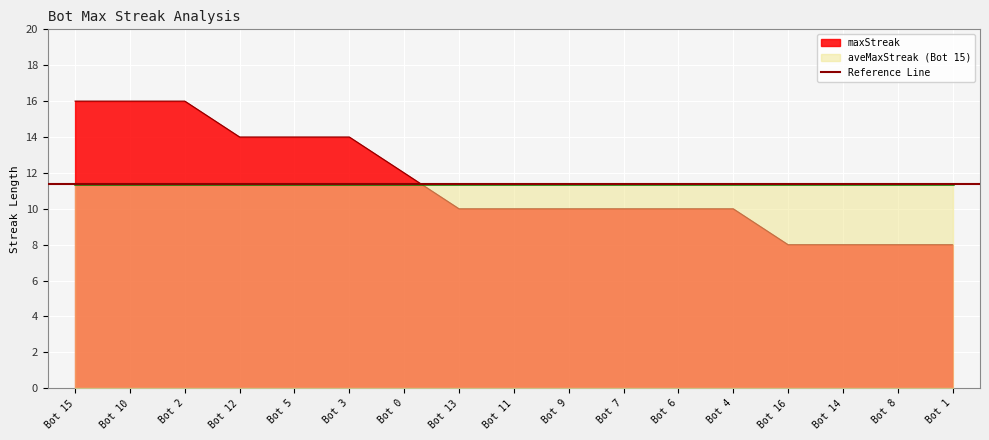

What value does the data have at Bot 6?

10